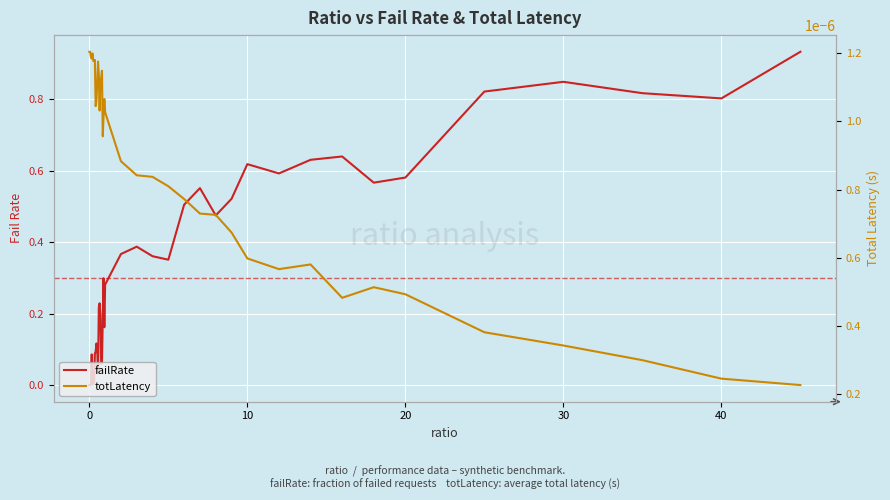

What is the maximum value for failRate?

0.9